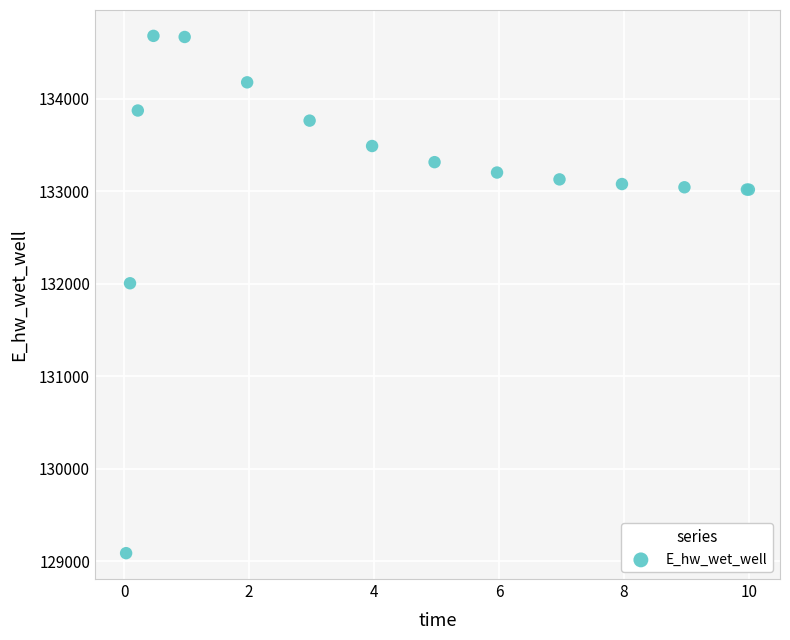

What Y value in the scatter plot is closest to 131883?

132005.3